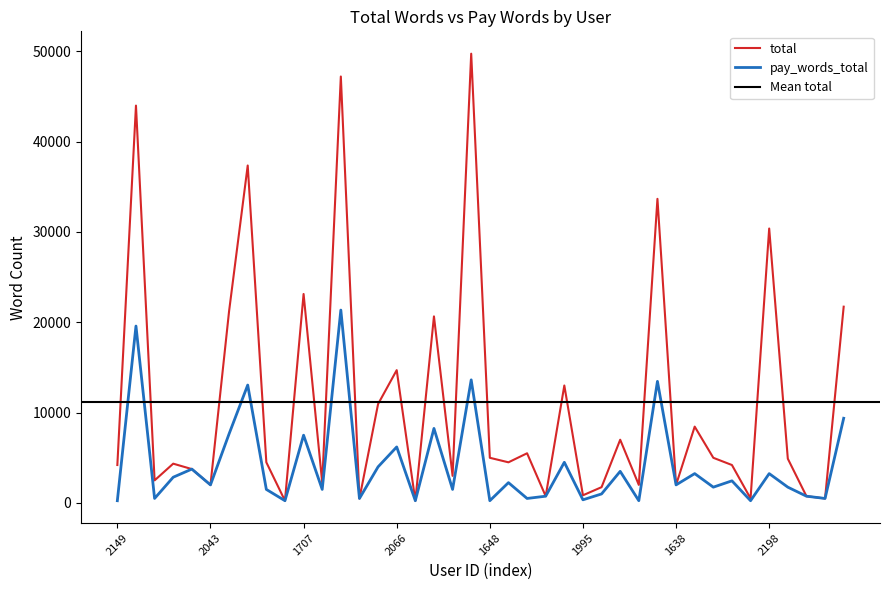

At which category is the sum across all series the highest?

2294